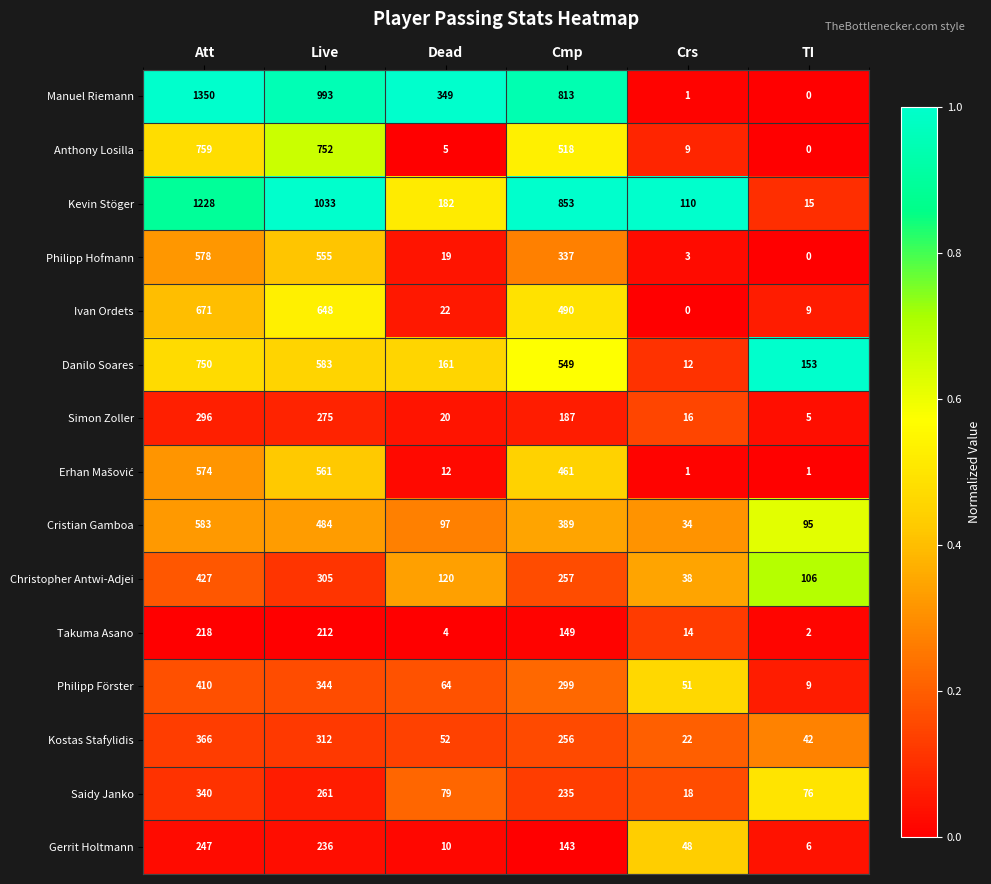

Which series changed the most between Att and Dead?

Kevin Stöger